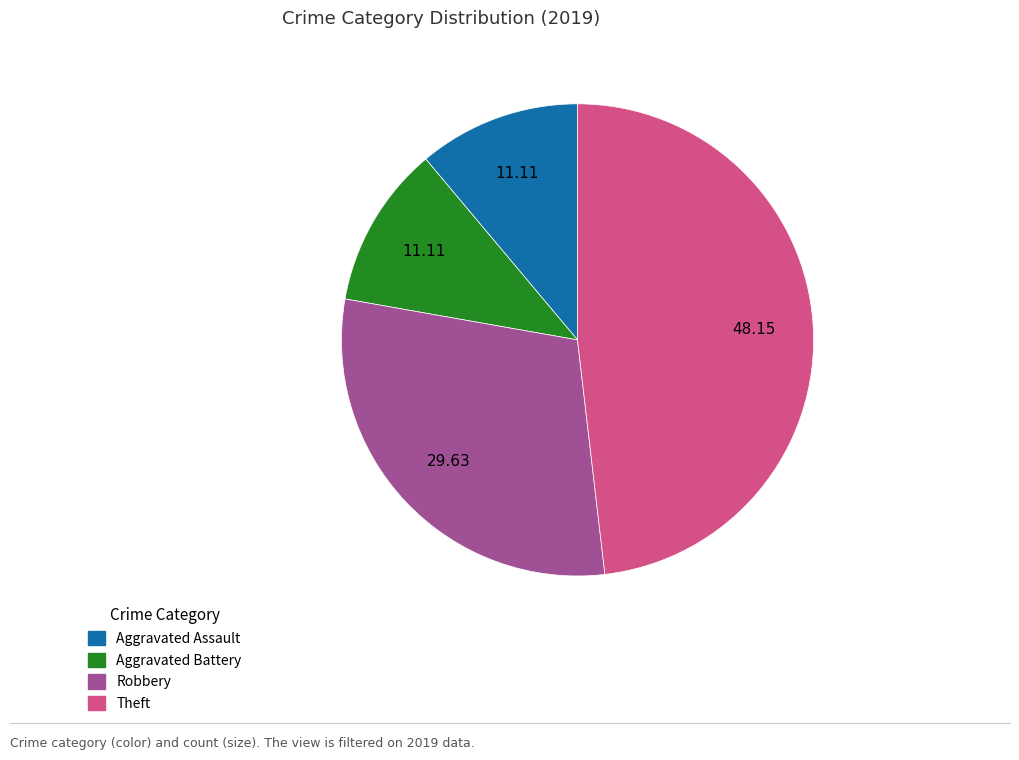

The Aggravated Battery slice represents 23% of the pie. True or false?

False